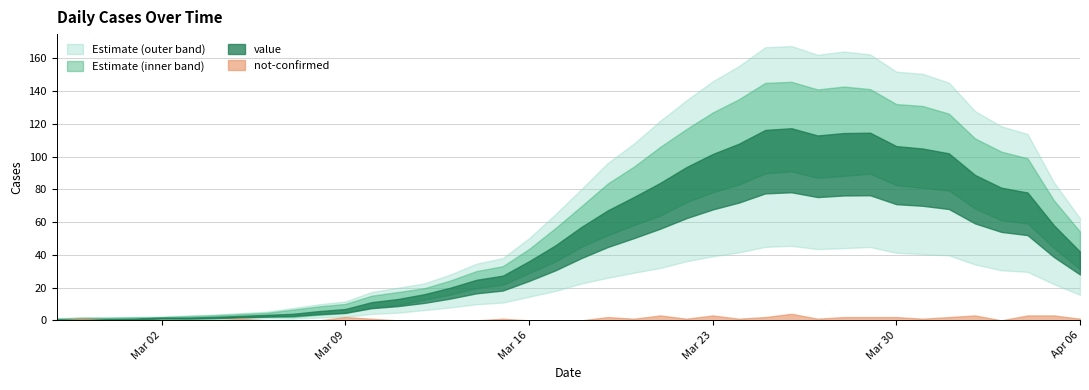

What value does the not-confirmed series have at 2020-03-05?

1